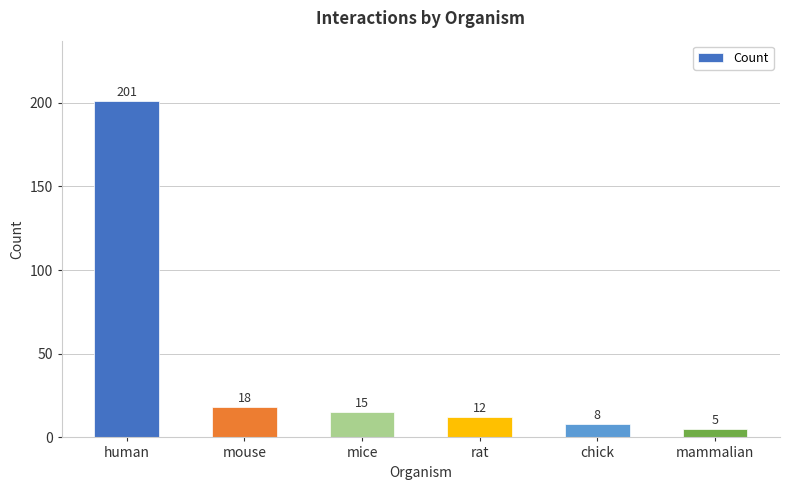

What is the maximum value shown in the chart?

201